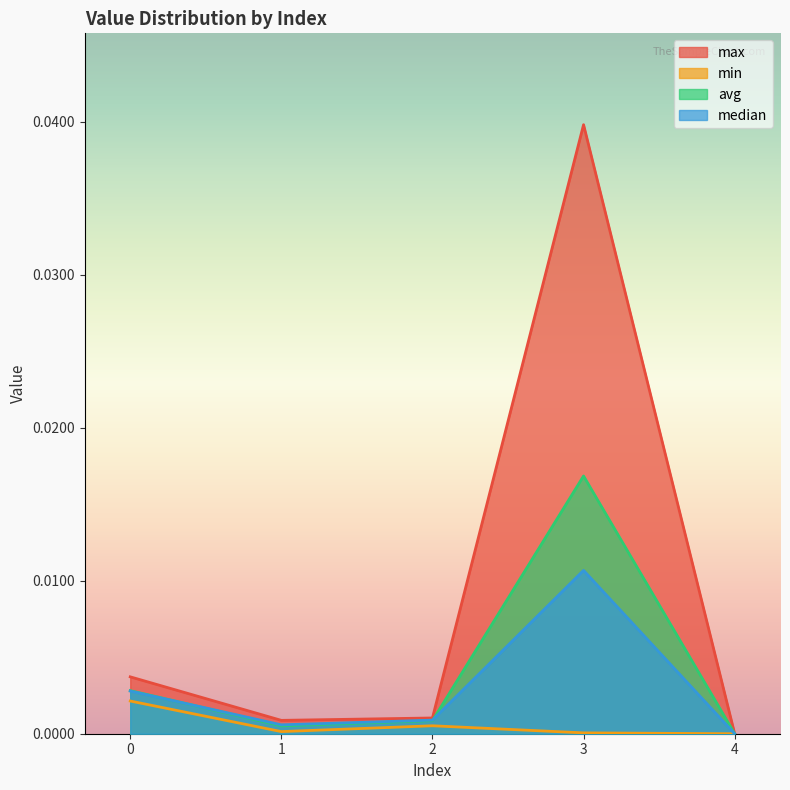

How many interior local valleys does the avg series have?

1